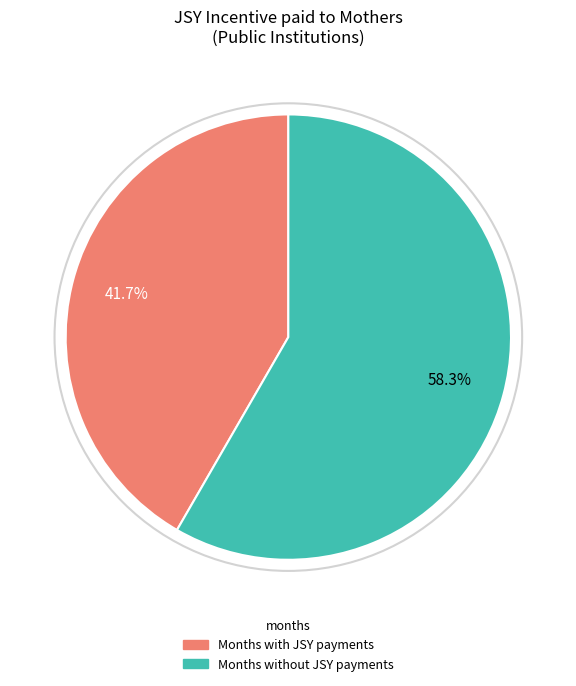

Is there a majority slice in this chart?

Yes